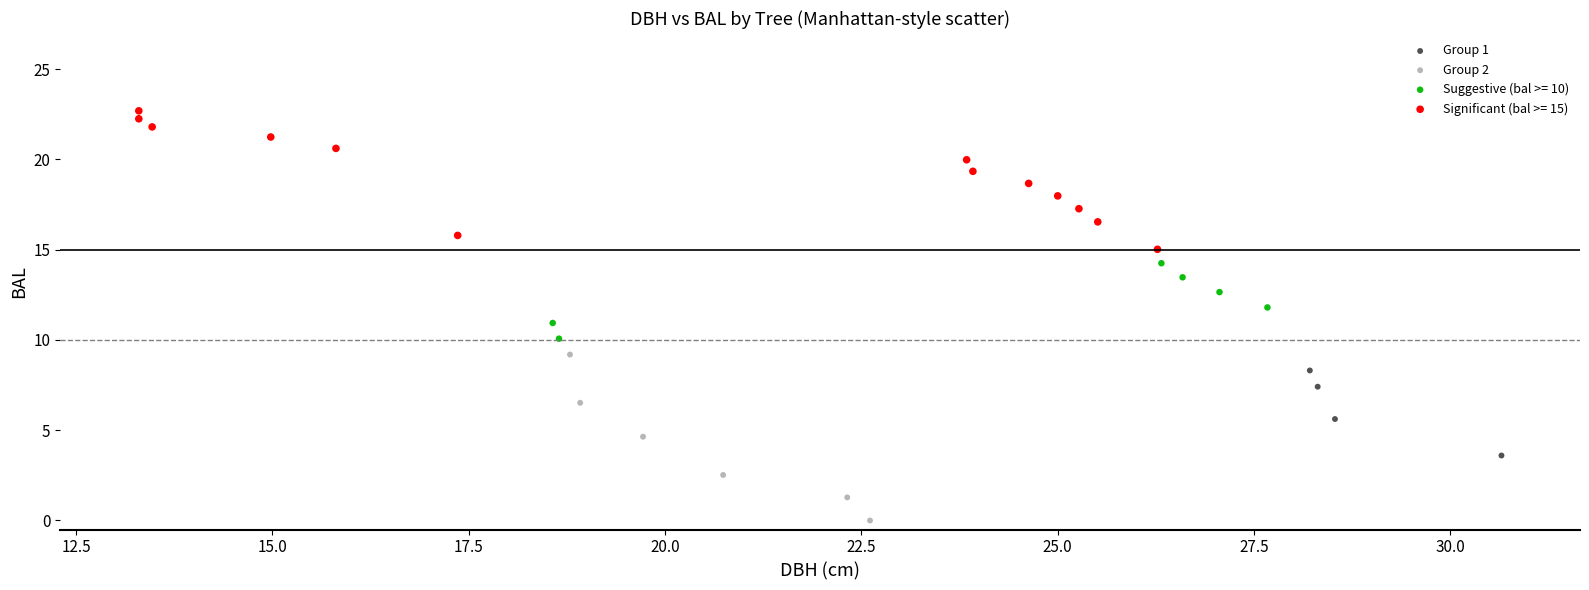

What are all the series names shown in the legend?

Group 1, Group 2, Suggestive (bal >= 10), Significant (bal >= 15)